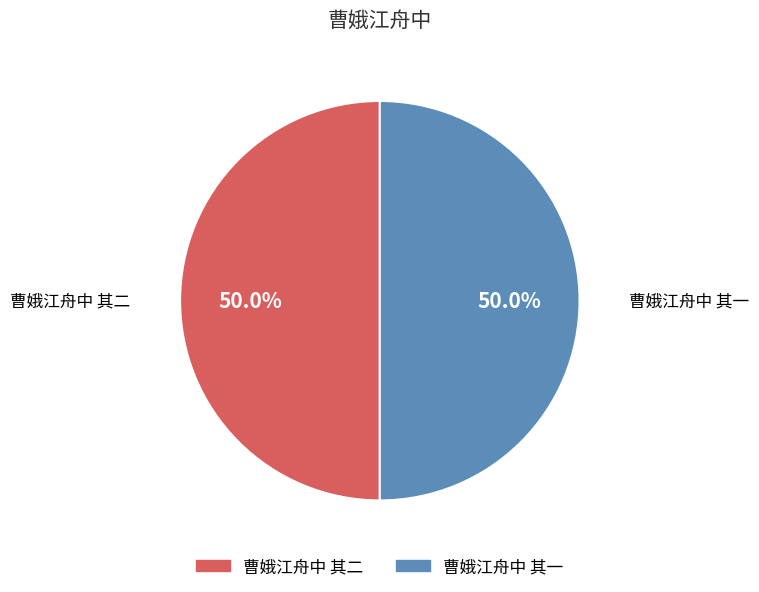

What is the total percentage of 曹娥江舟中 其二 and 曹娥江舟中 其一?

100.0%